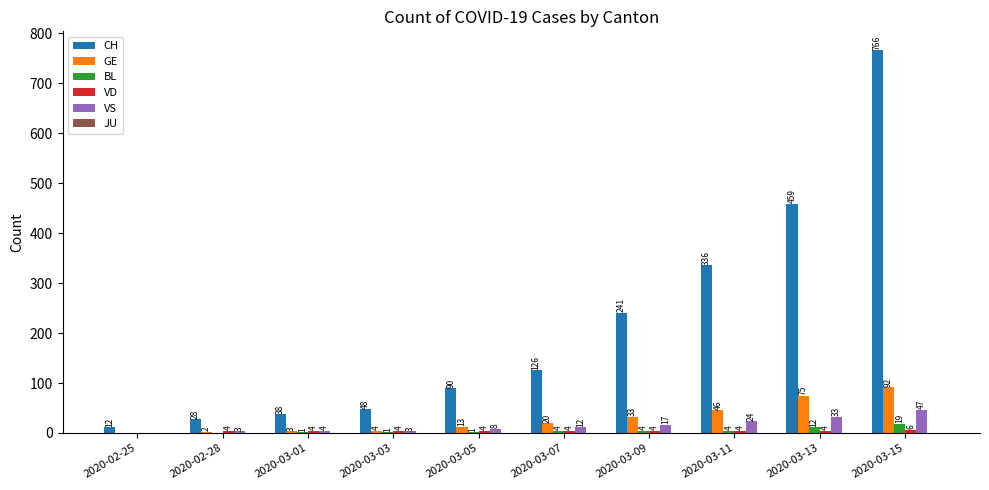

The value of GE at 2020-03-07 is 20. True or false?

True